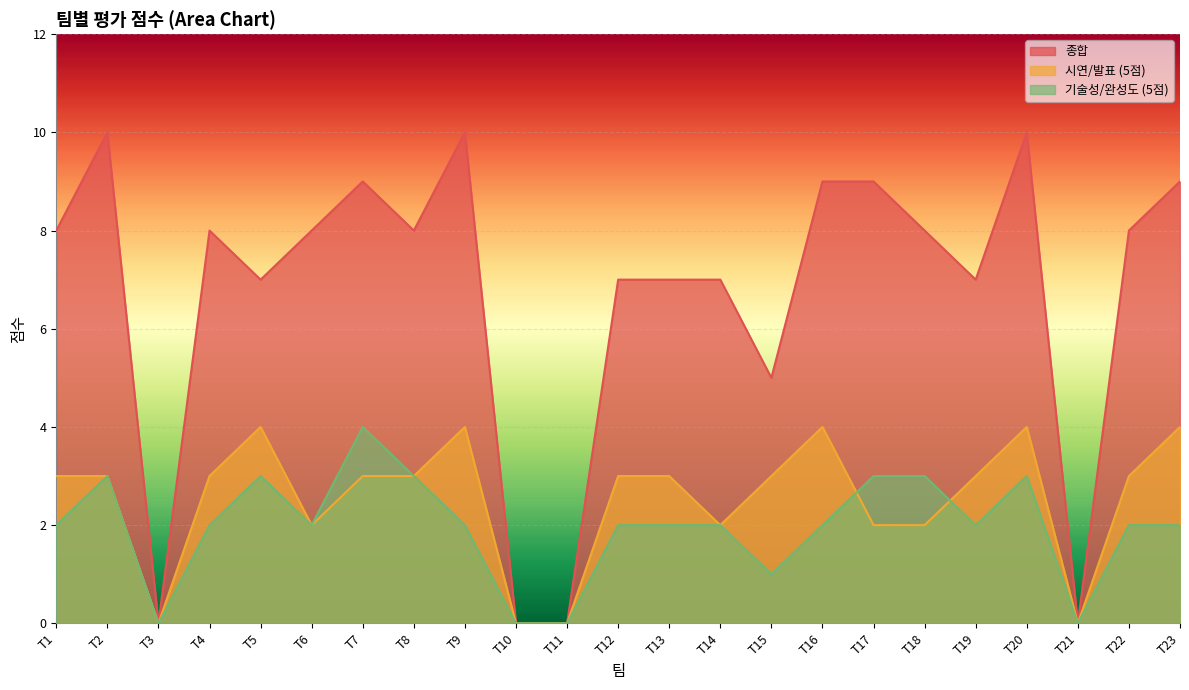

What is the difference between the second highest and second lowest values in the 기술성/완성도 (5점) series?

3